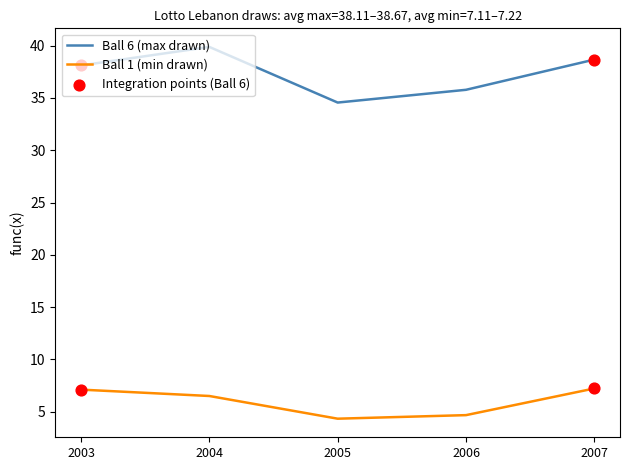

Is the value of Ball 1 (min drawn) at 2006 greater than the value of Ball 6 (max drawn) at 2003?

No